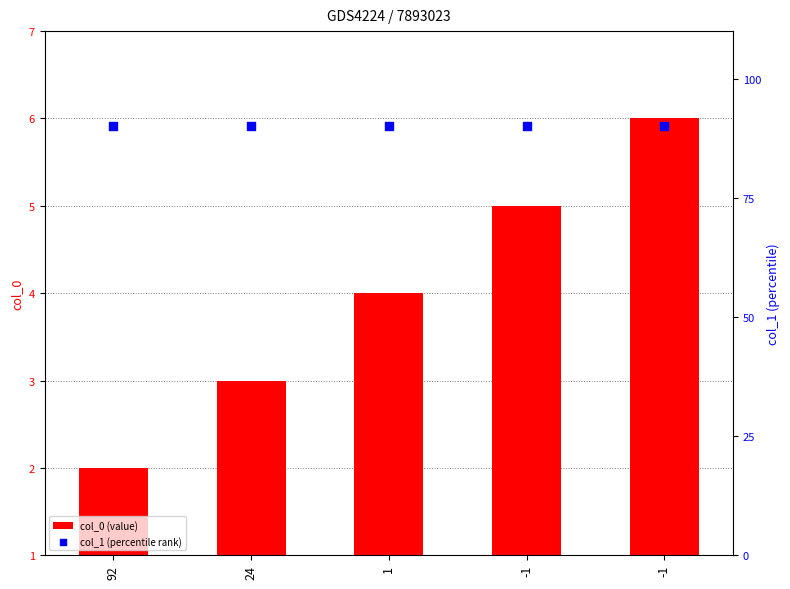

Which series has the widest spread of Y values?

col_0 (value)